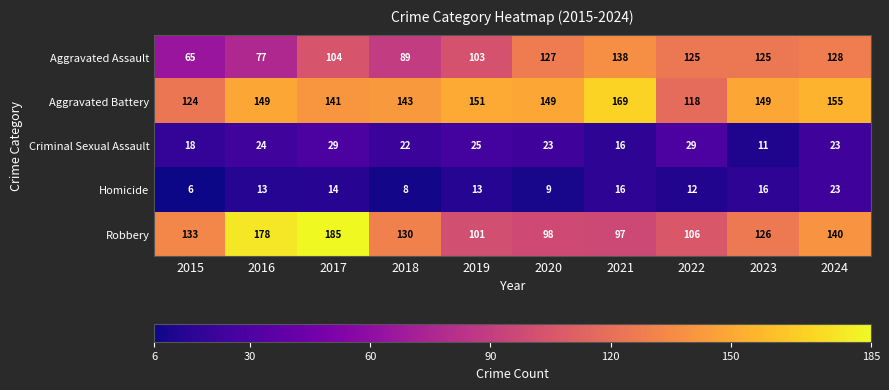

Rank the series by their maximum value, from highest to lowest.

Robbery, Aggravated Battery, Aggravated Assault, Criminal Sexual Assault, Homicide